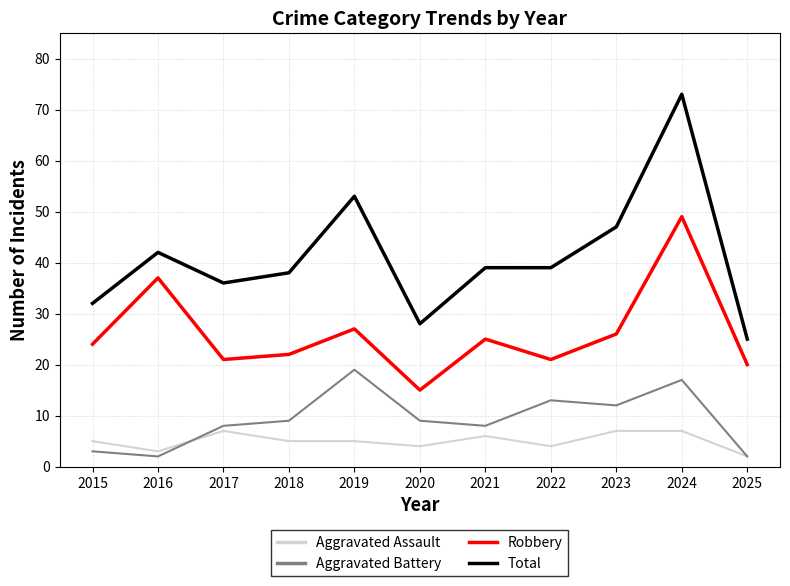

What are all the series names shown in the legend?

Aggravated Assault, Aggravated Battery, Robbery, Total